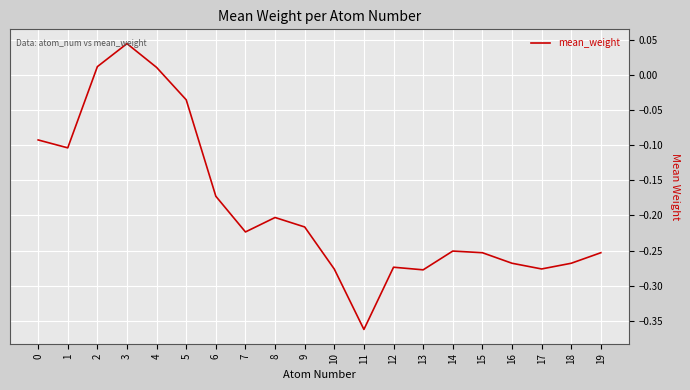

What is the difference between the values at 11 and 4?

0.4